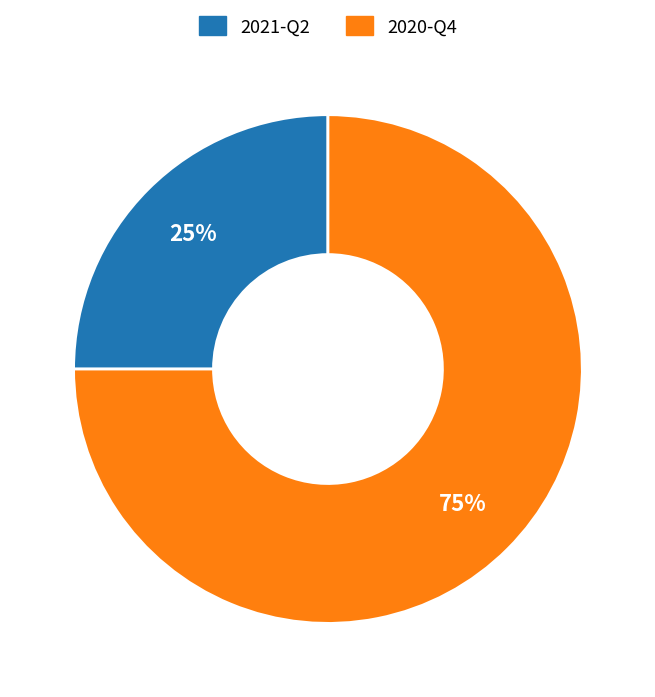

Combined, do 2020-Q4 and 2021-Q2 account for over 50%?

Yes